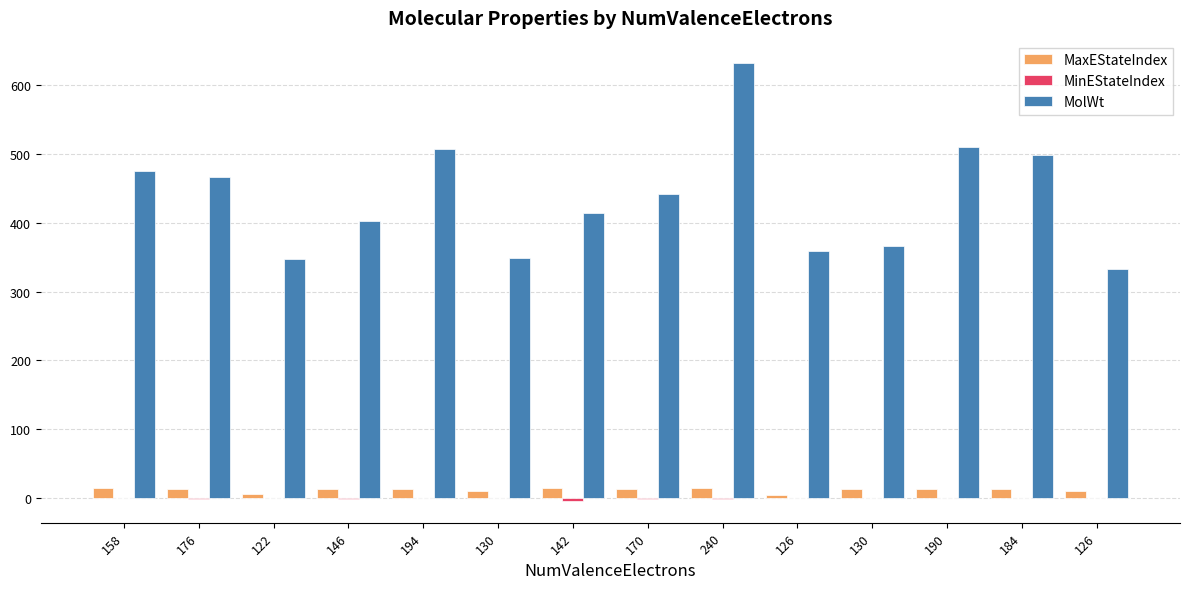

What is the average value of the MaxEStateIndex series?

11.9